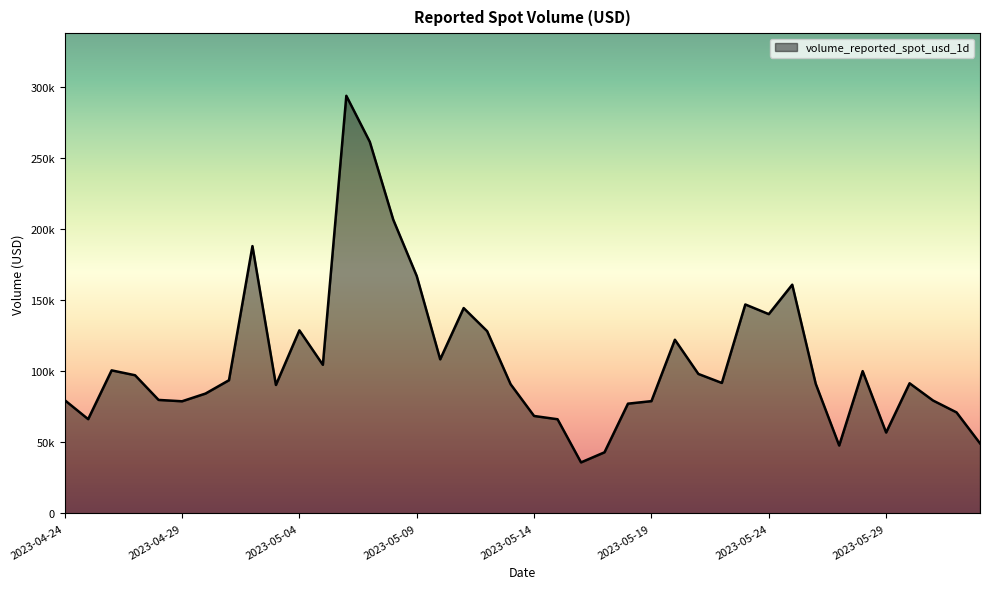

Reading left to right, list all the values displayed in this chart.

79582.0	66214.4	100504.6	97067.4	79736.5	78777.5	84200.9	93572.7	187840.3	90232.2	128621.6	104411.8	293463.2	261135.7	206378.6	166824.8	108262.6	144286.2	128051.4	90768.1	68451.0	66151.0	35825.0	42916.3	77103.9	78876.8	122025.5	97993.7	91660.3	146818.7	140030.0	160717.9	91098.4	47684.5	99983.8	56822.3	91426.3	79303.5	70970.4	49216.6